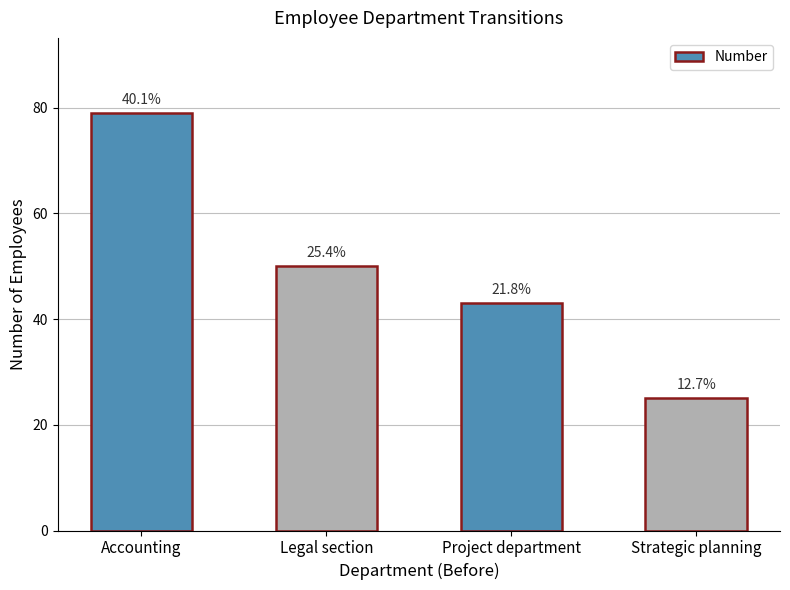

How many bars are there in total?

4